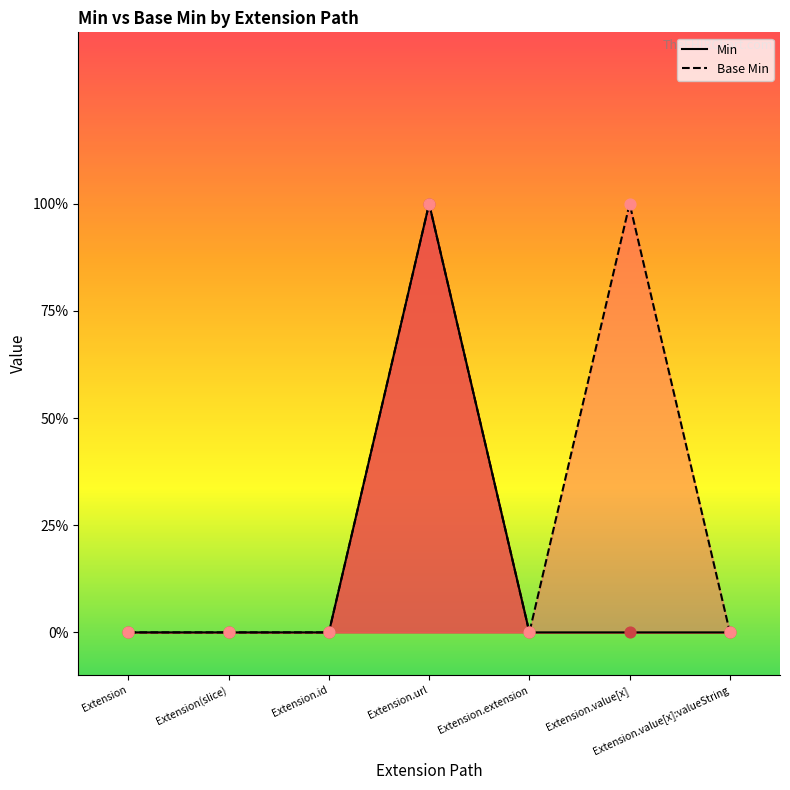

What are all the series names shown in the legend?

Min, Base Min